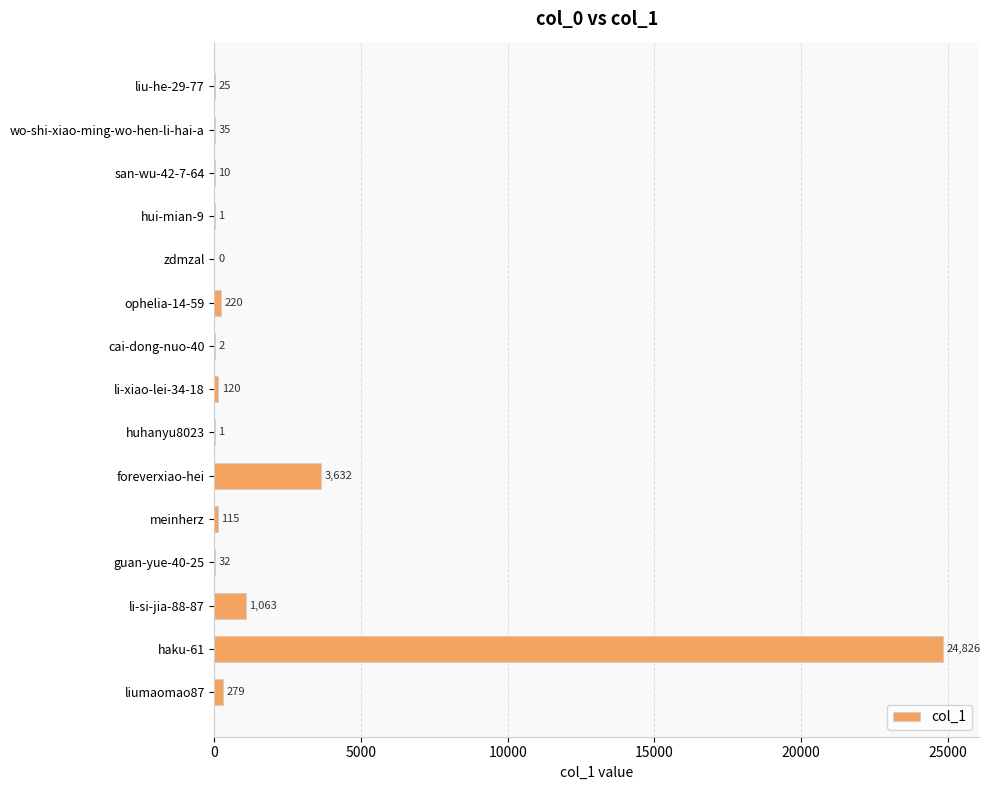

Are the bars horizontal?

Yes